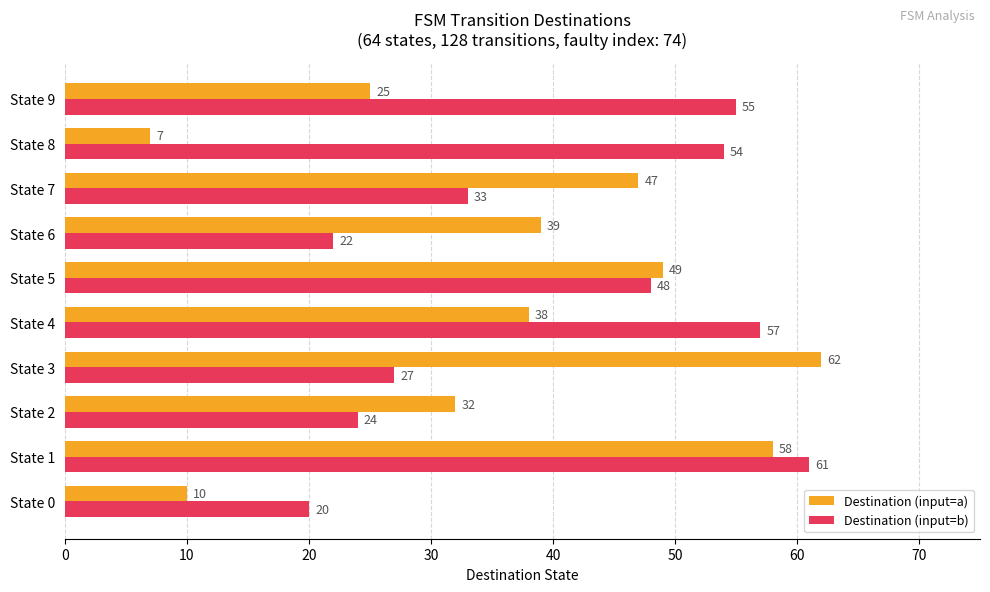

True or false: Destination (input=b) has a value of 22 at State 6.

True